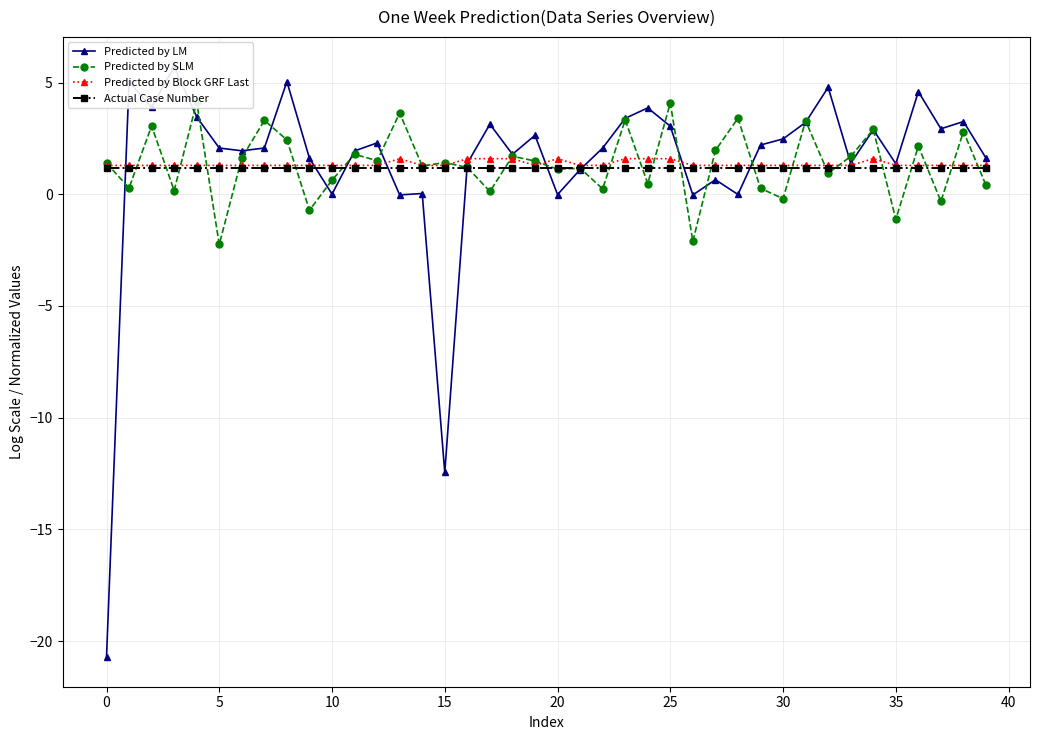

True or false: Predicted by Block GRF Last has a value of 1.6 at 25.

True